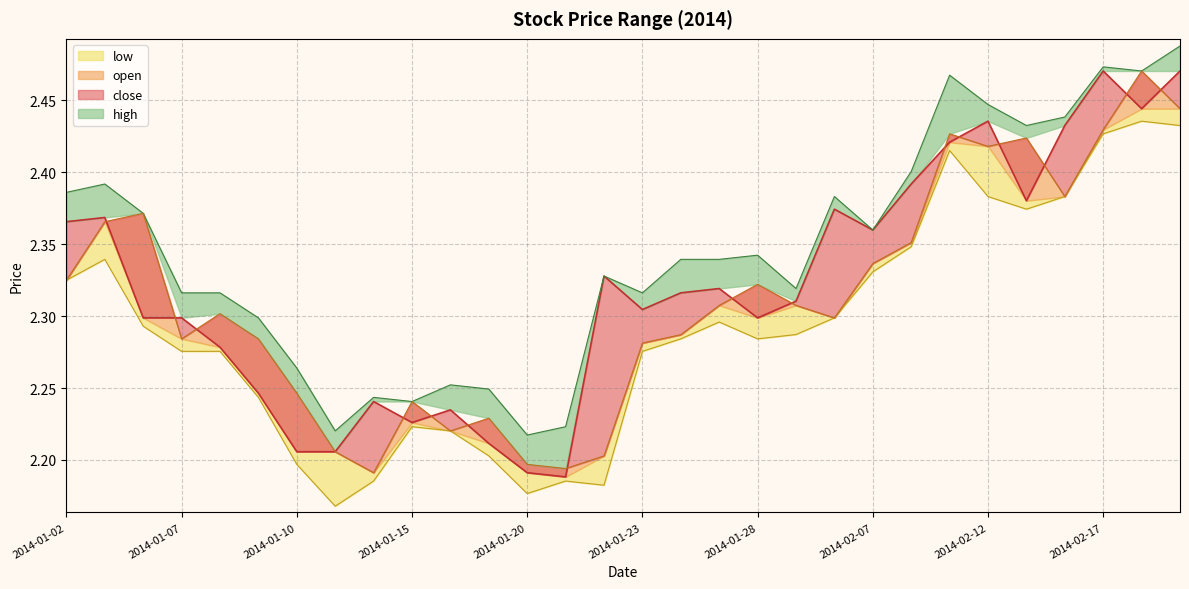

What is the label of the 20th point from the right?

2014-01-16